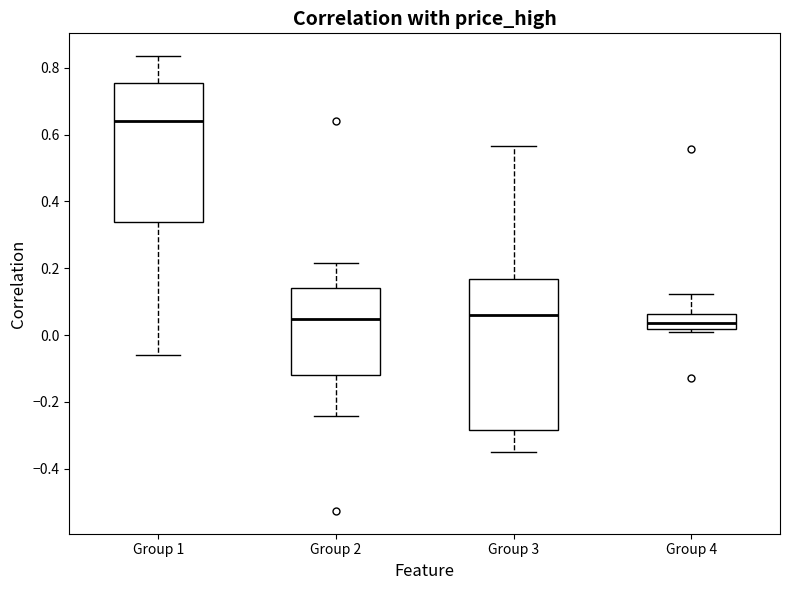

Which box's median line is the highest?

Group 1